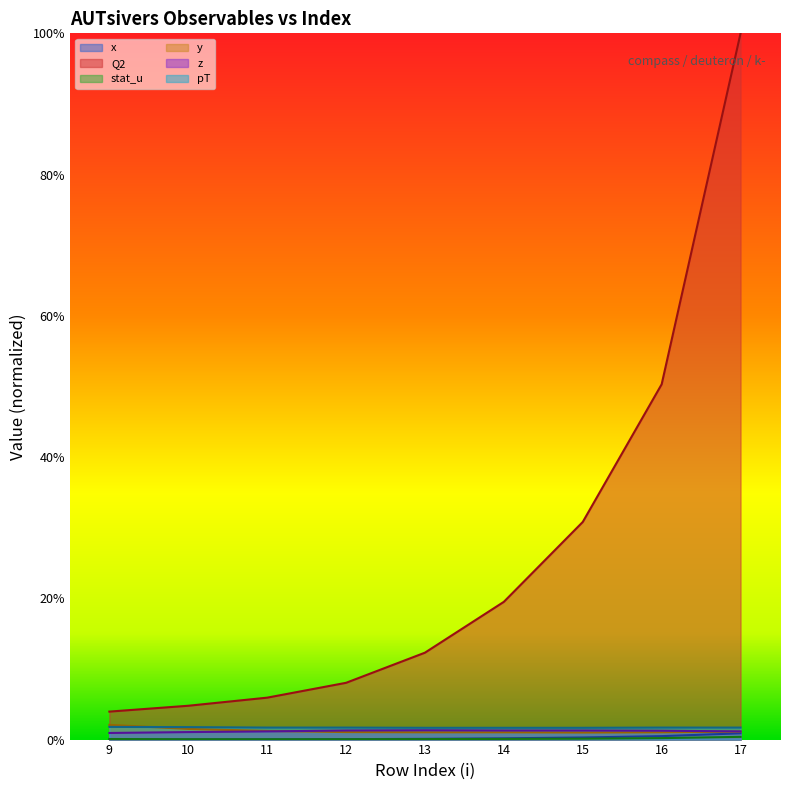

How many times do y and z cross each other?

1